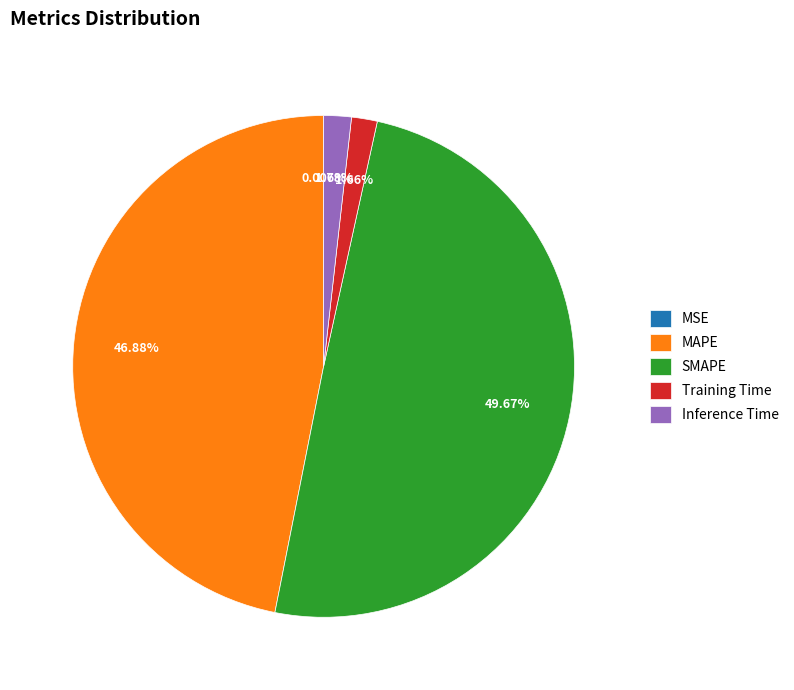

To the nearest percent, what portion does MAPE represent?

47%